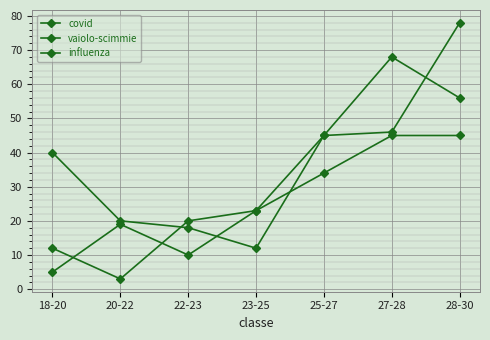

Which series has the largest total across all categories?

influenza